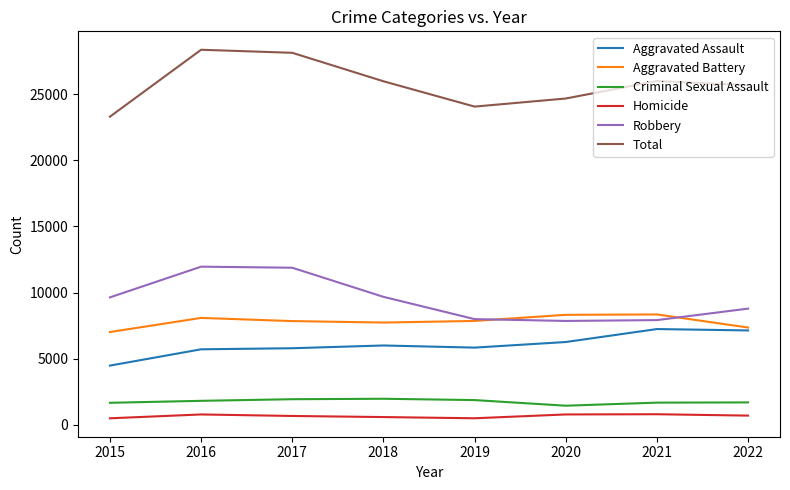

Is it true that Criminal Sexual Assault equals 1939 at 2017?

True